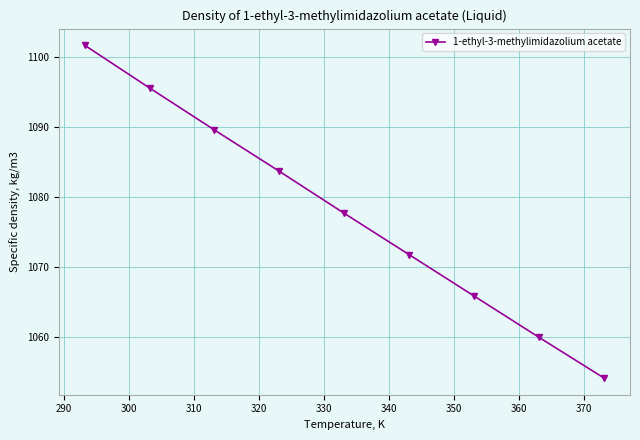

What is the value of the 5th point from the left?

1077.7